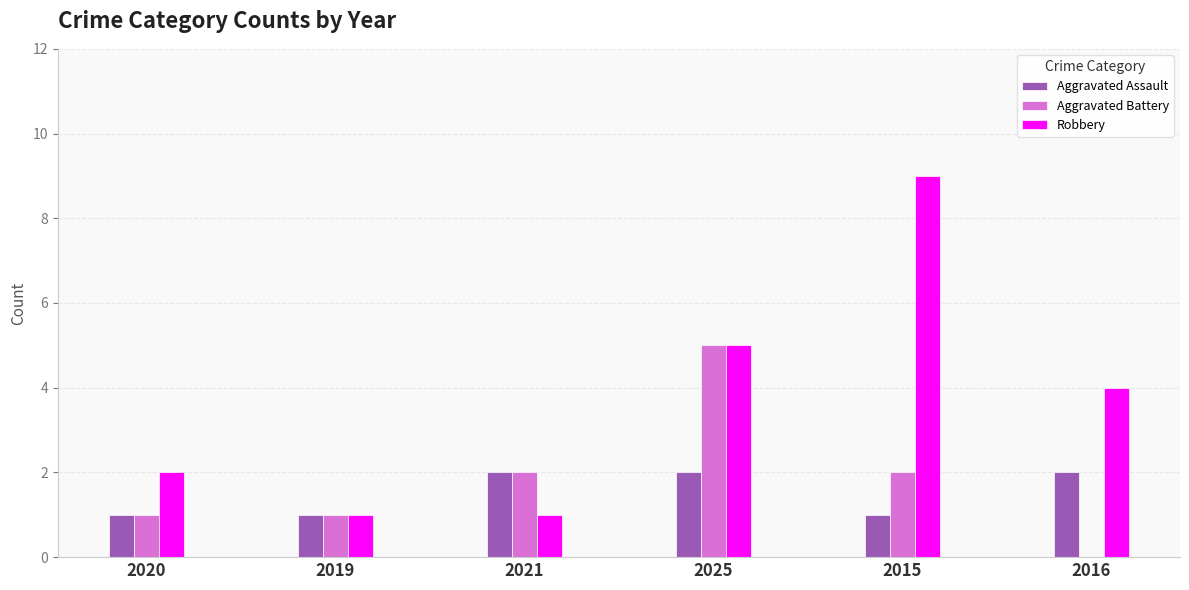

Where is Robbery nearest to the value 5?

2025